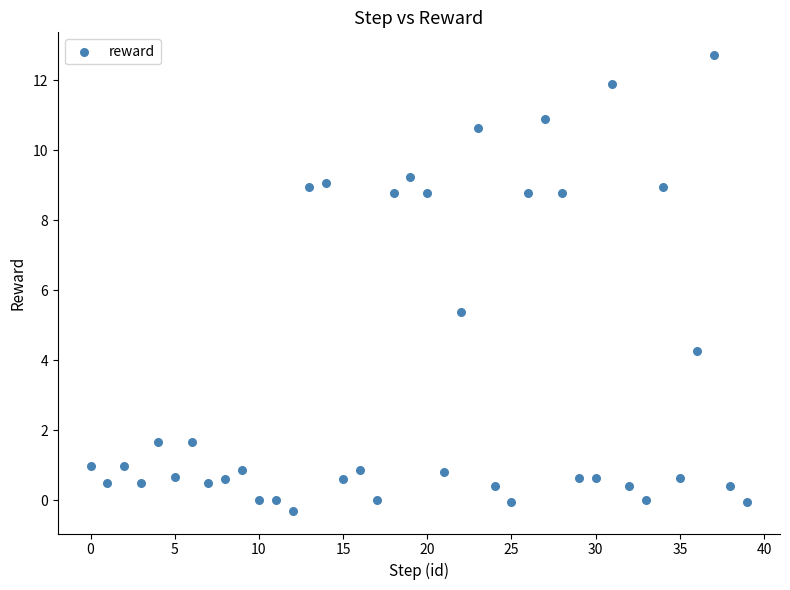

What is the range of Y values (max minus min)?

13.0